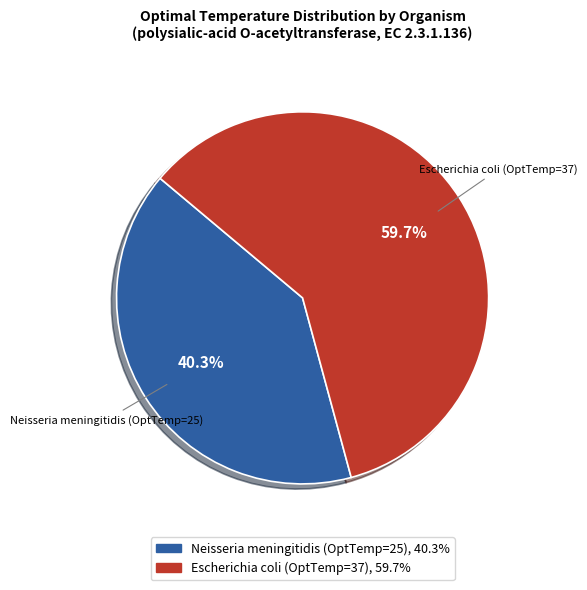

What is the smallest slice in the pie chart?

Neisseria meningitidis (OptTemp=25)